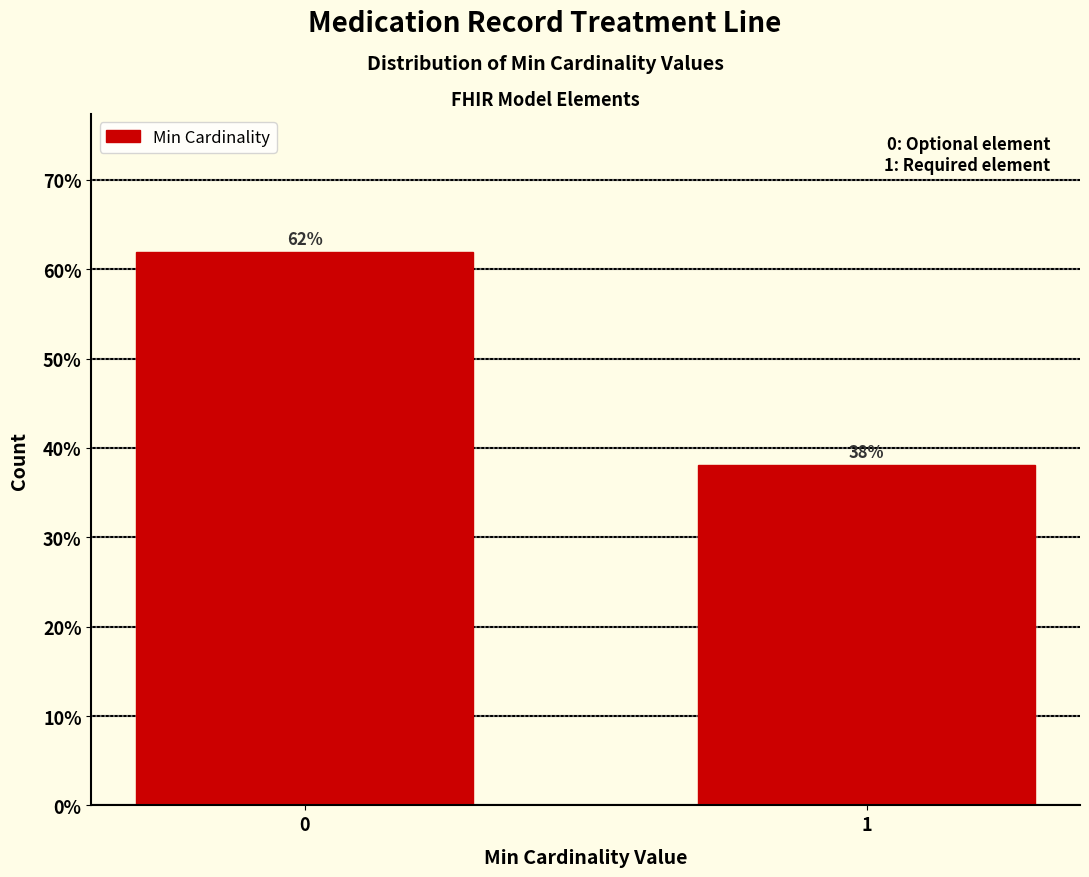

List the labels in order of value, smallest first.

1, 0